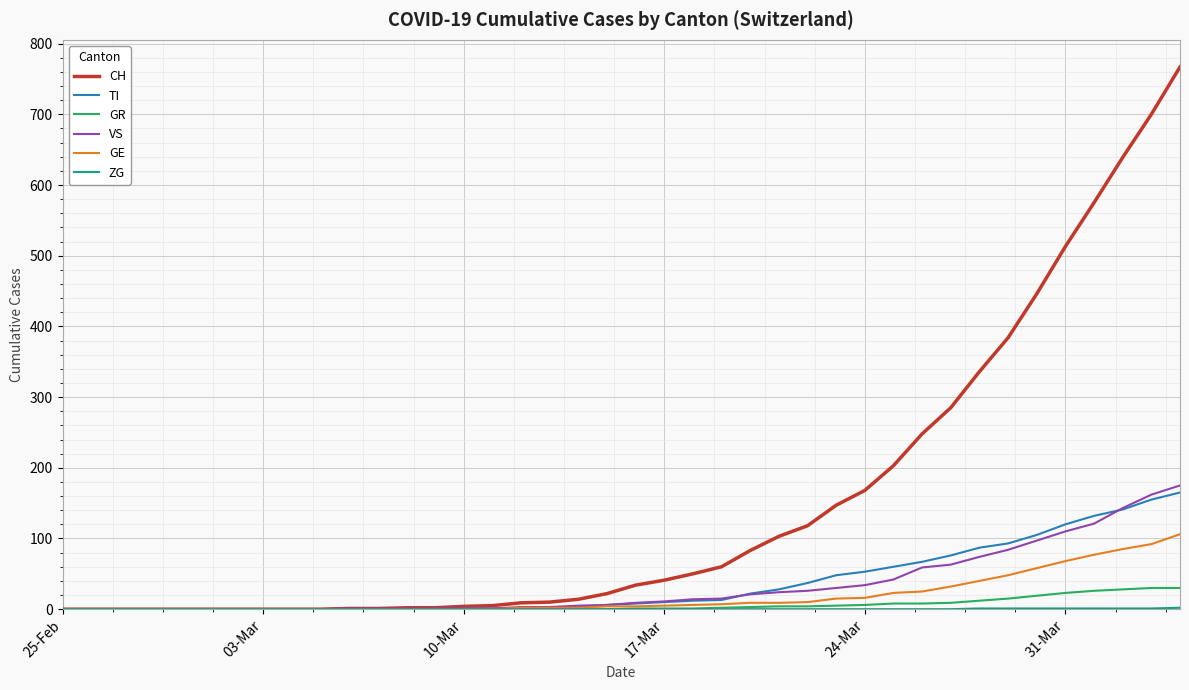

At how many categories does at least one series exceed 359?

7